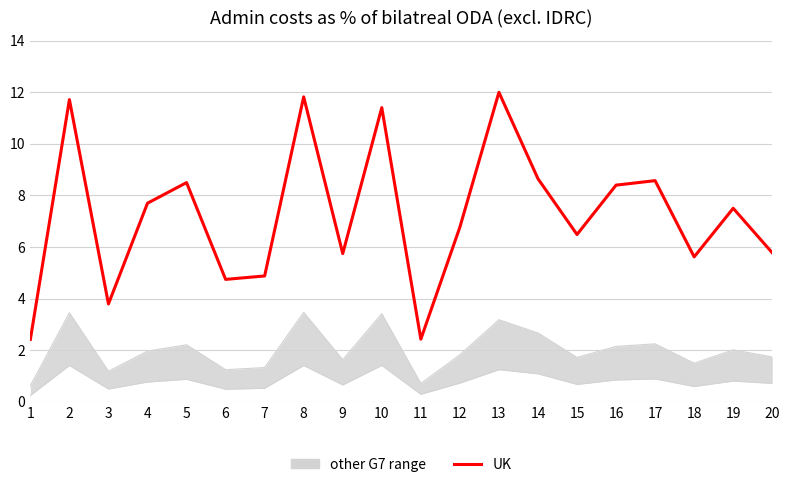

Does the chart have visible grid lines?

Yes